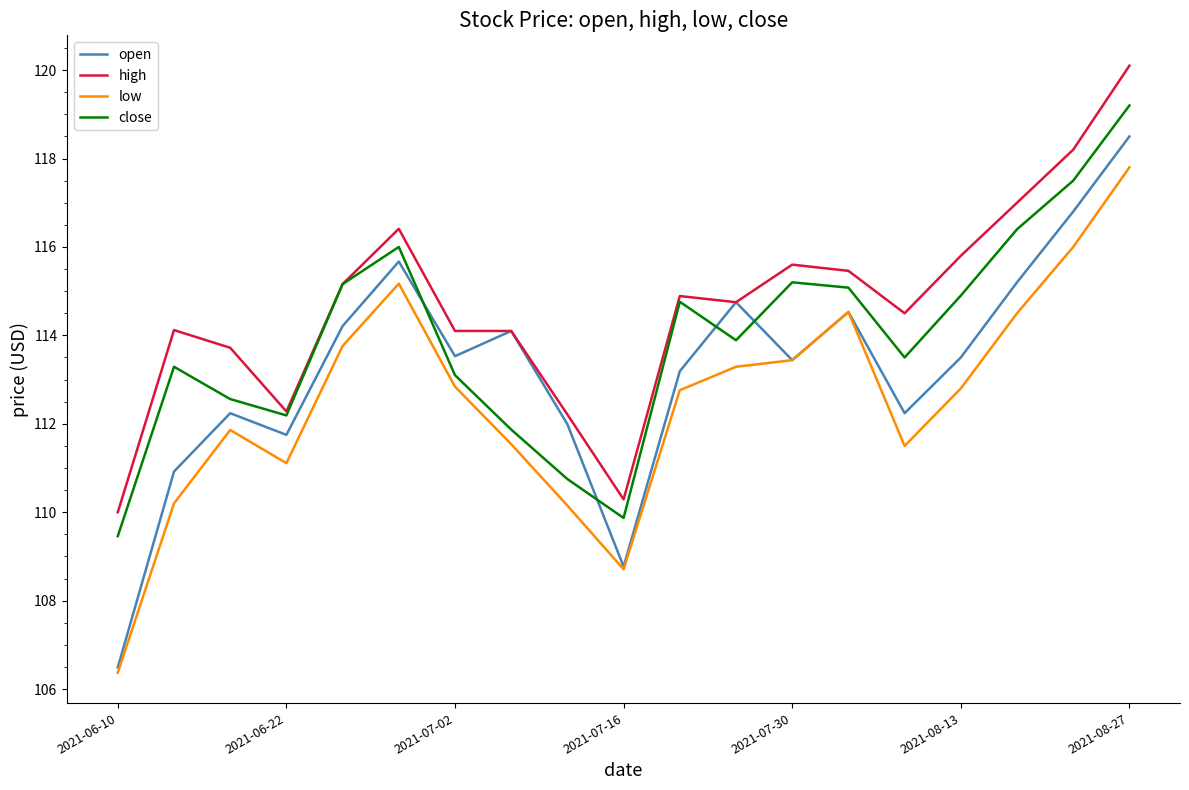

Rank the series by their average value, from lowest to highest.

low, open, close, high